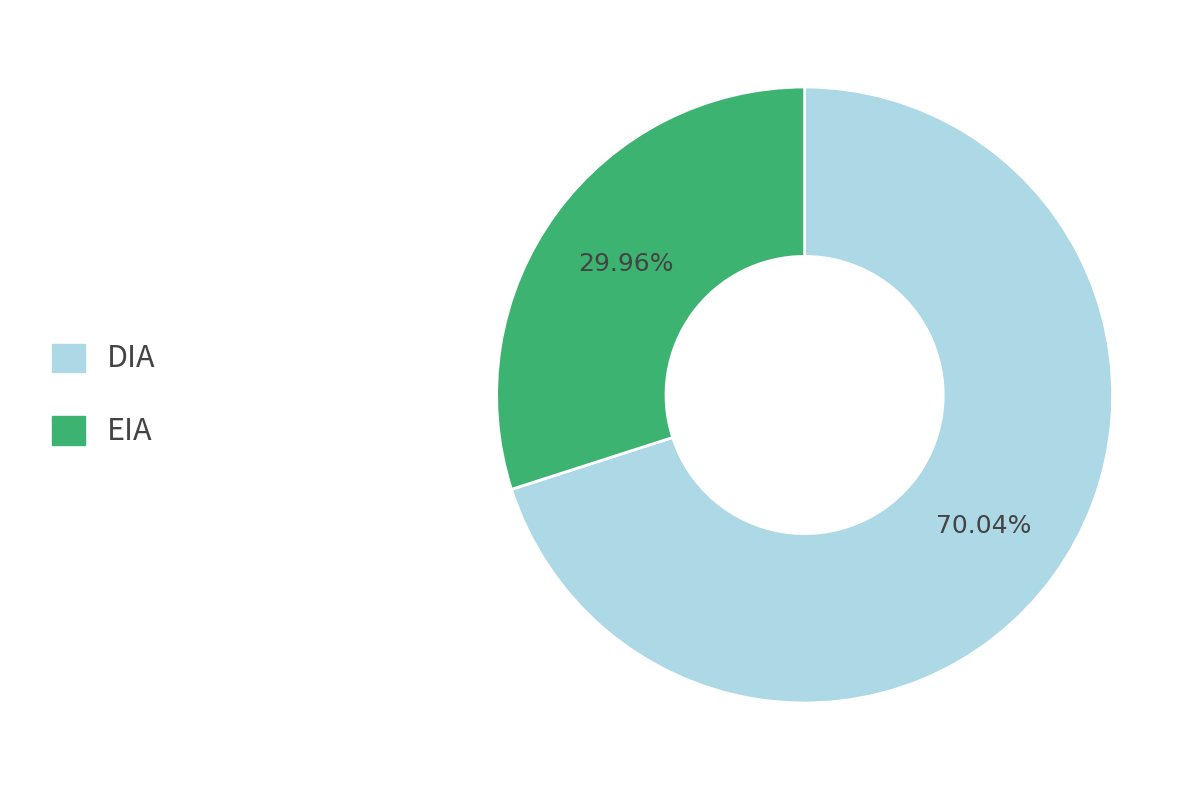

What percentage is NOT represented by EIA?

70.0%